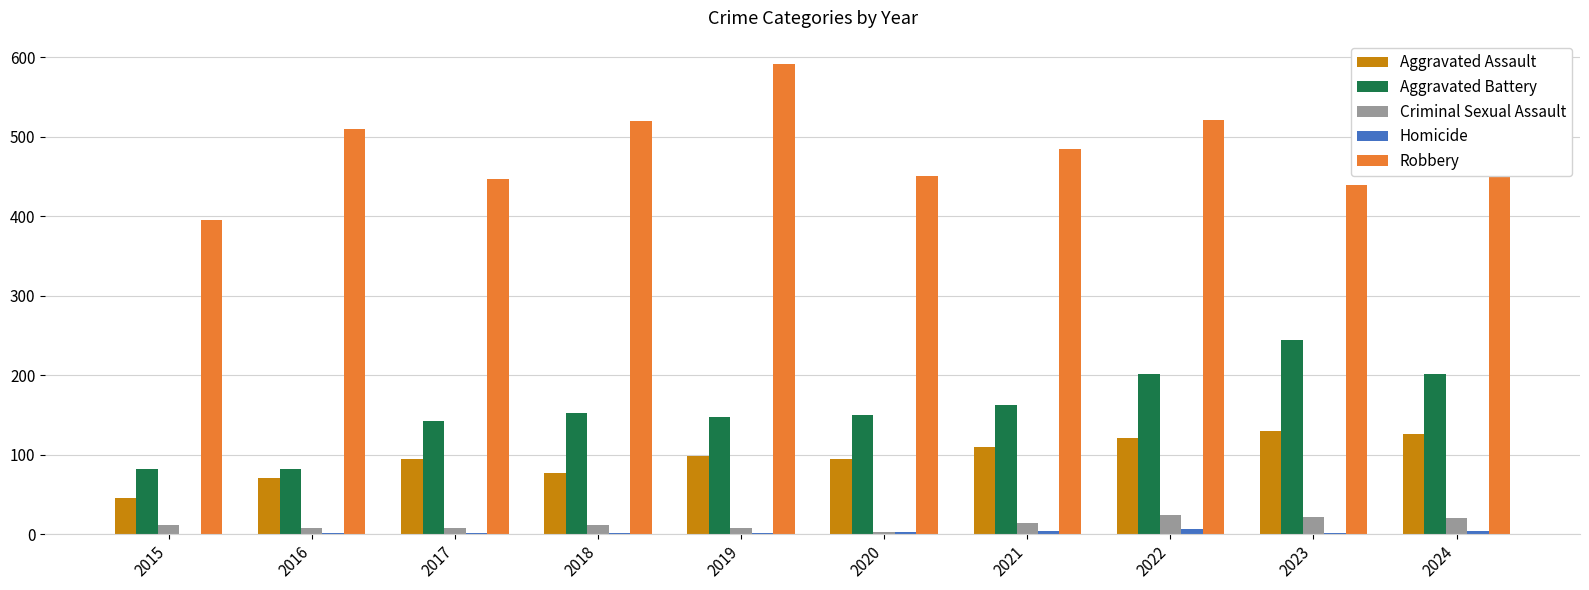

How many groups of bars are there?

10